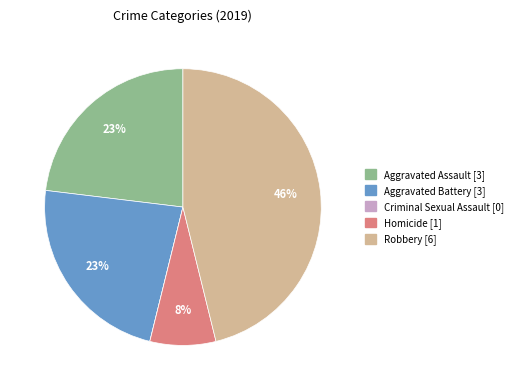

True or false: Homicide accounts for 8% of the total.

True